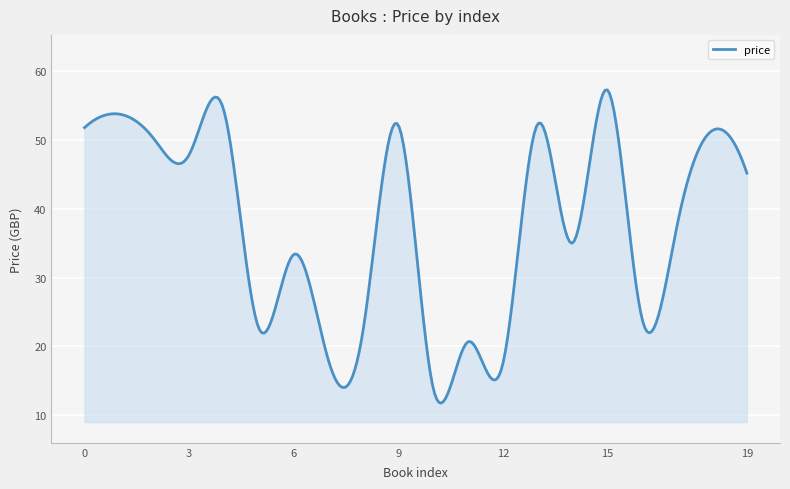

What is the difference between the maximum and minimum values?

45.5